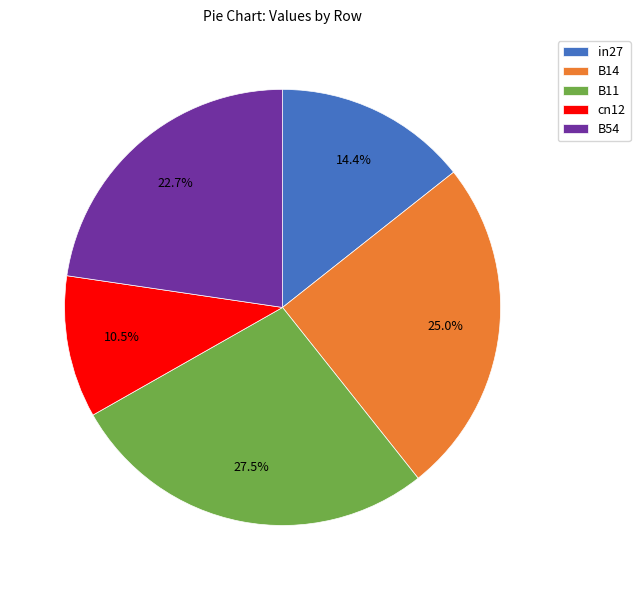

To the nearest percent, what portion does in27 represent?

14%